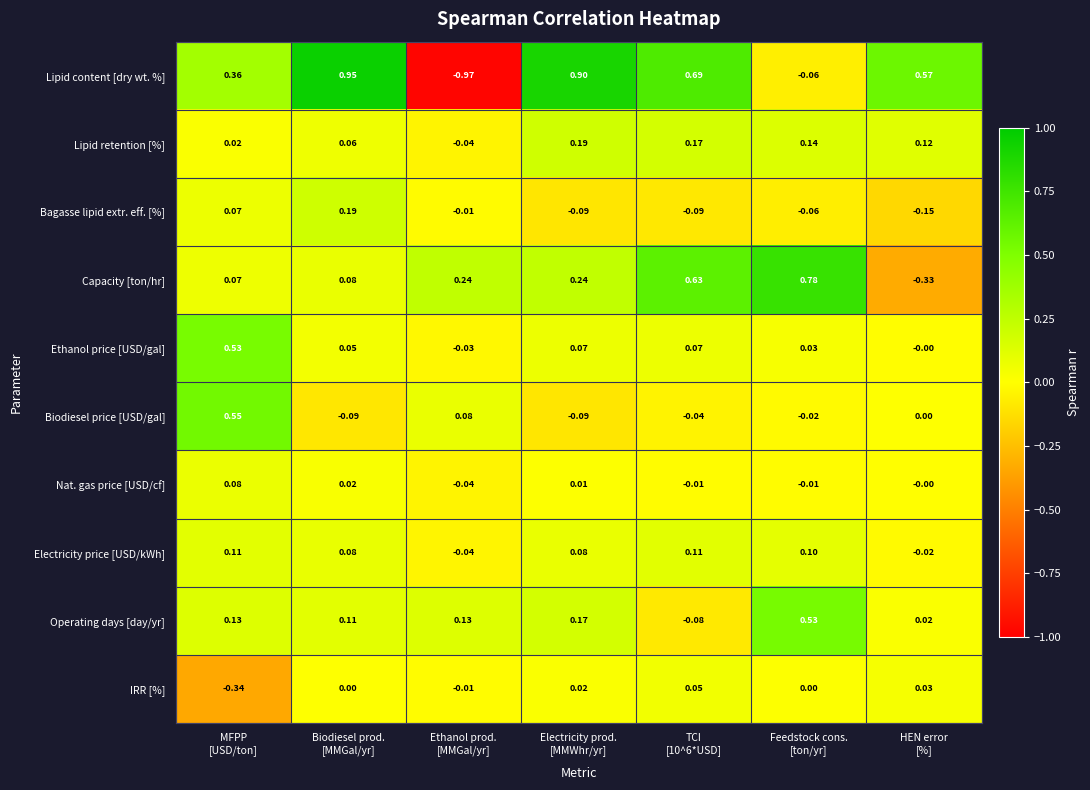

Which series has the largest total across all categories?

Lipid content [dry wt. %]